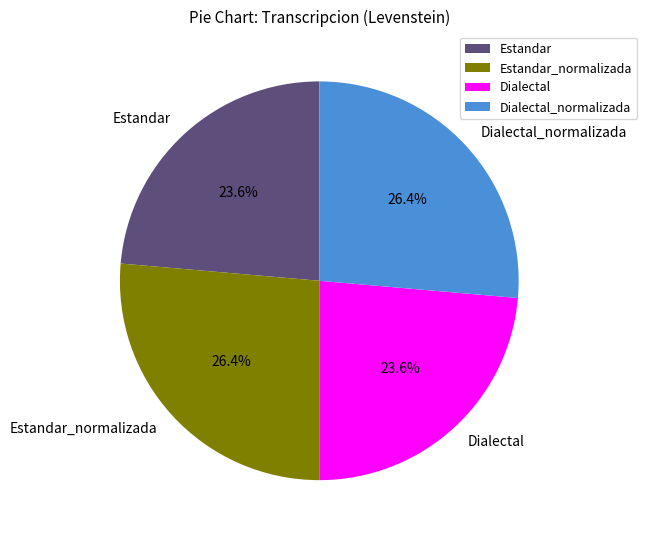

What percentage is the Estandar slice, to the nearest percent?

24%